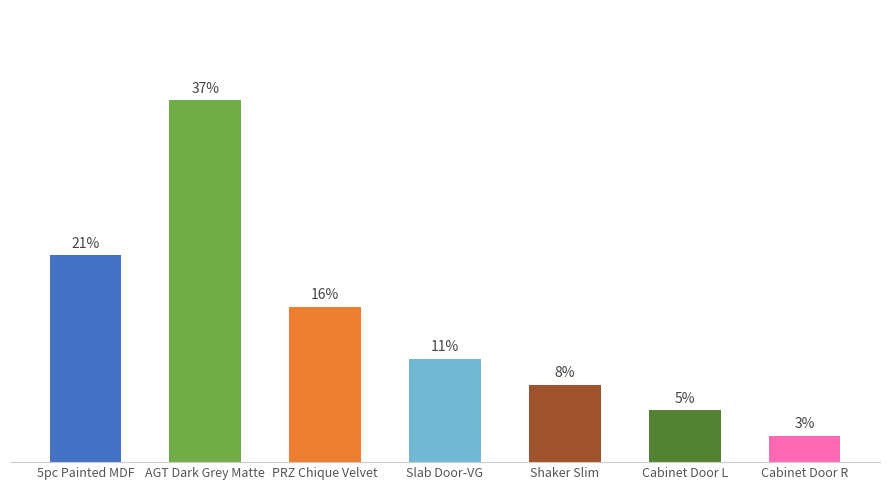

Are the bars grouped side by side (vs. stacked)?

No